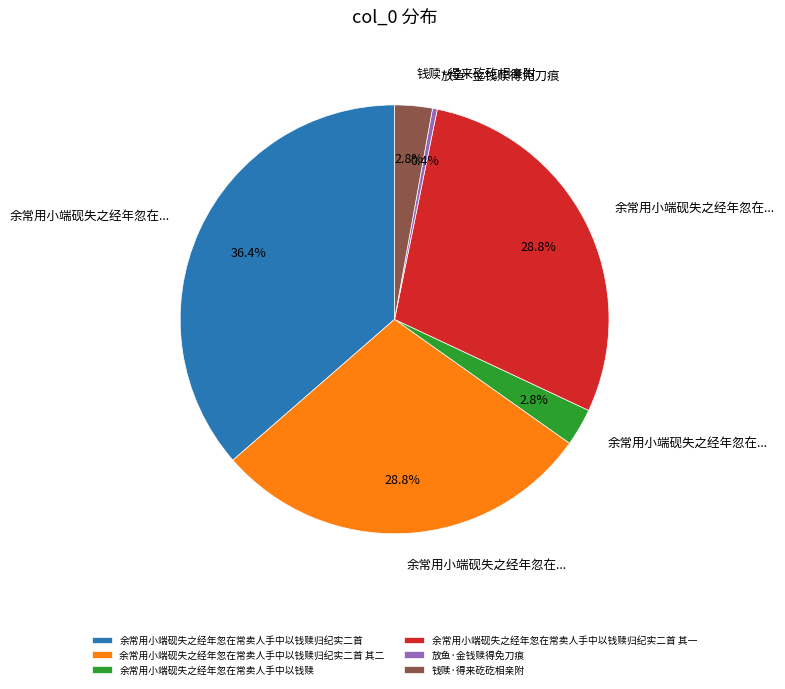

Which has a higher value, 钱赎·得来矻矻相亲附 or 余常用小端砚失之经年忽在常卖人手中以钱赎归纪实二首?

余常用小端砚失之经年忽在常卖人手中以钱赎归纪实二首